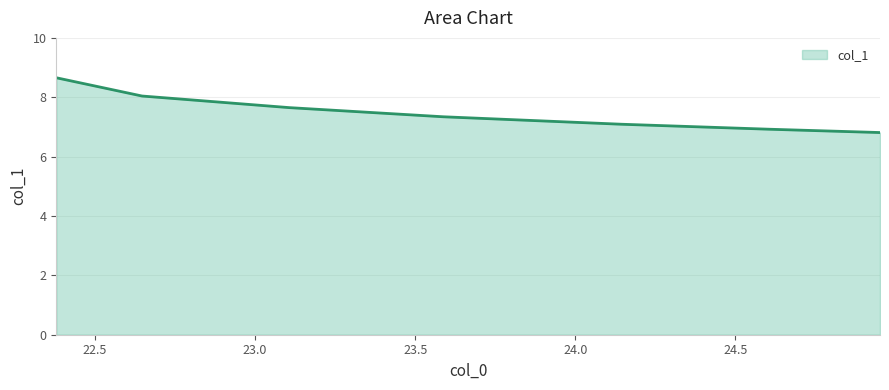

What is the minimum value shown in the chart?

6.8